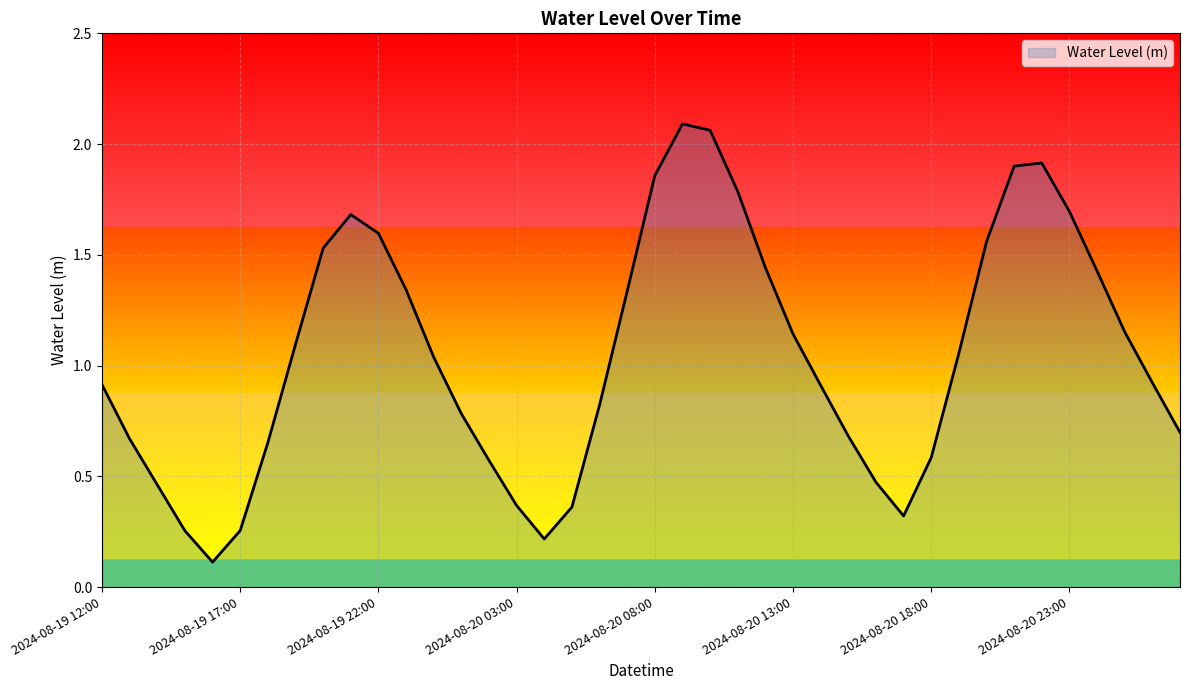

What is the difference between the maximum and minimum values?

2.0